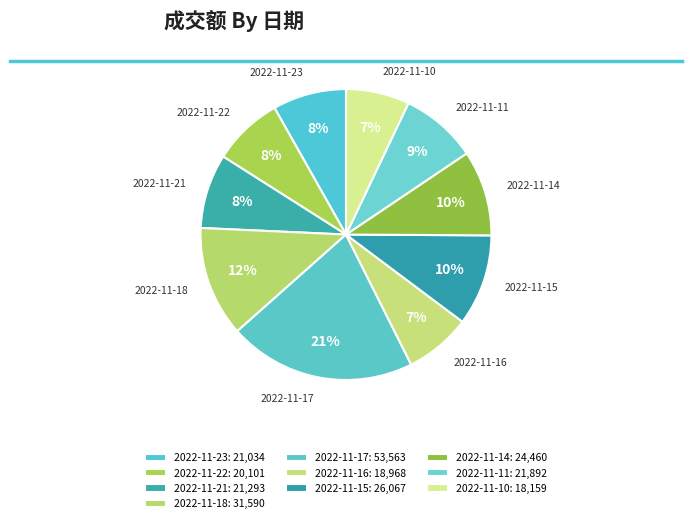

To the nearest percent, what portion does 2022-11-22 represent?

8%